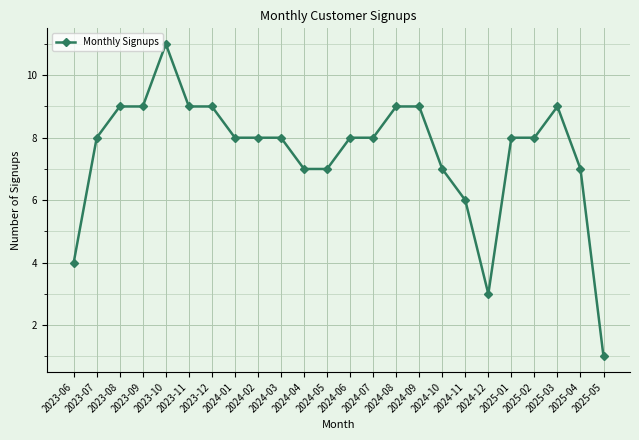

True or false: the data has more than 1 interior local peaks.

True